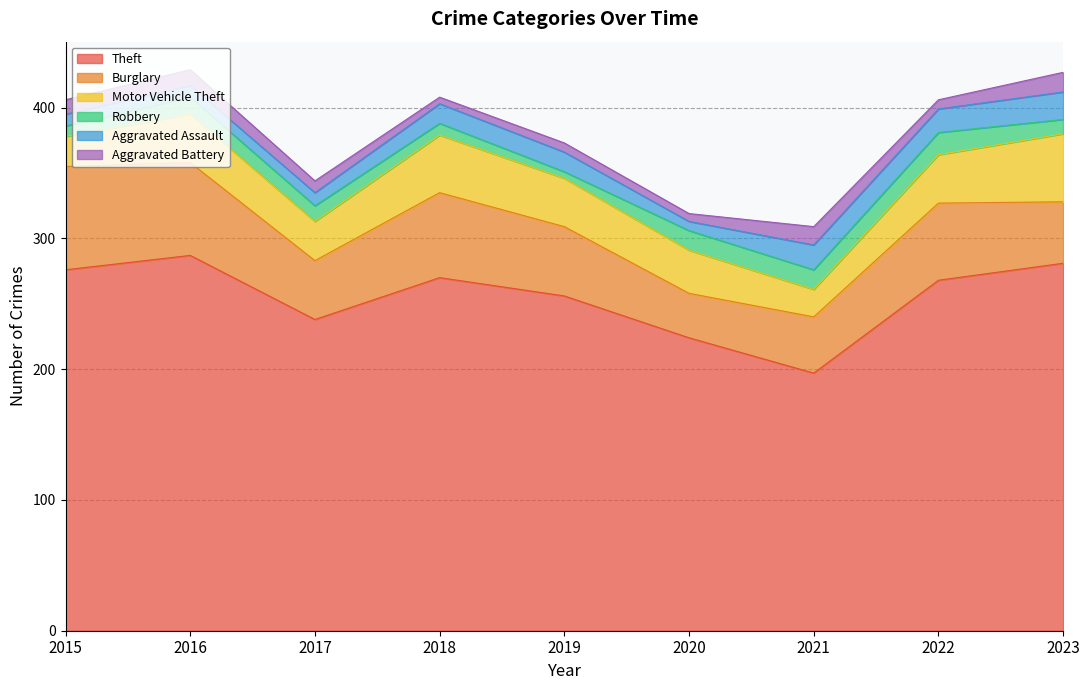

What is the difference between the second highest and second lowest values in the Theft series?

57